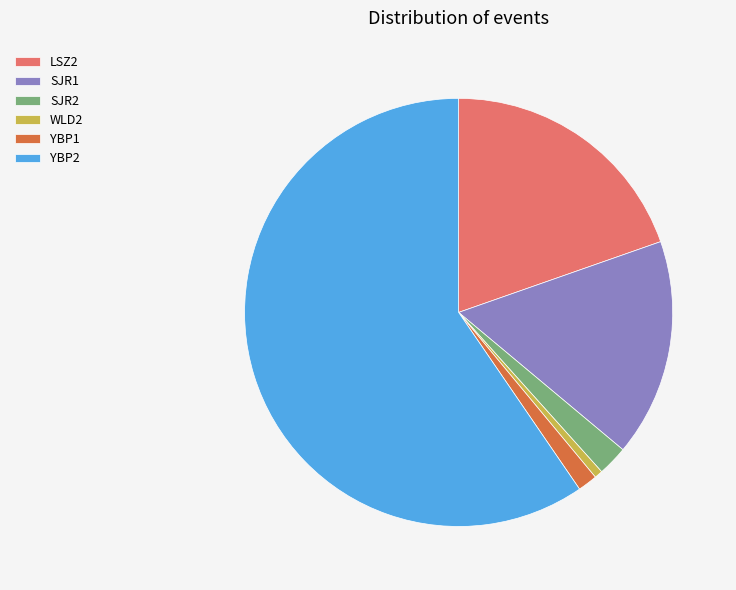

Is the sum of YBP1 and WLD2 greater than half?

No